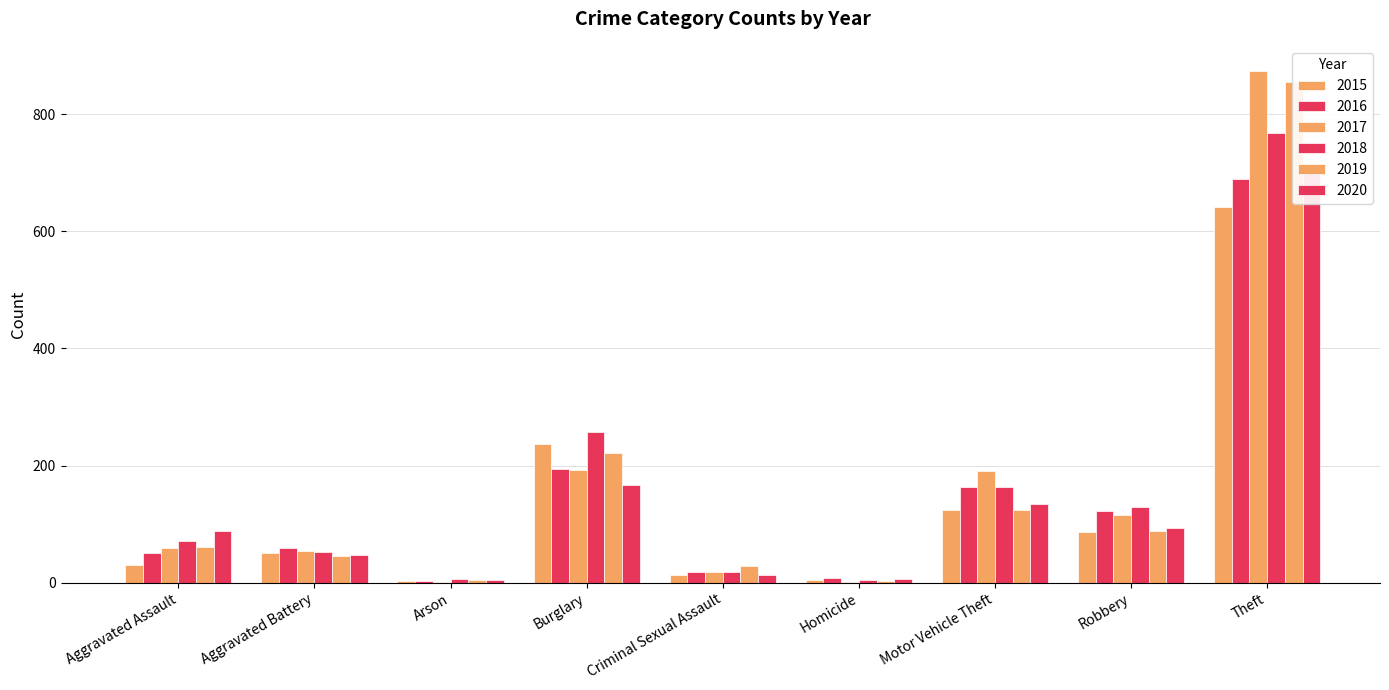

List the series in order of their peak value, lowest first.

2015, 2020, 2016, 2019, 2018, 2017